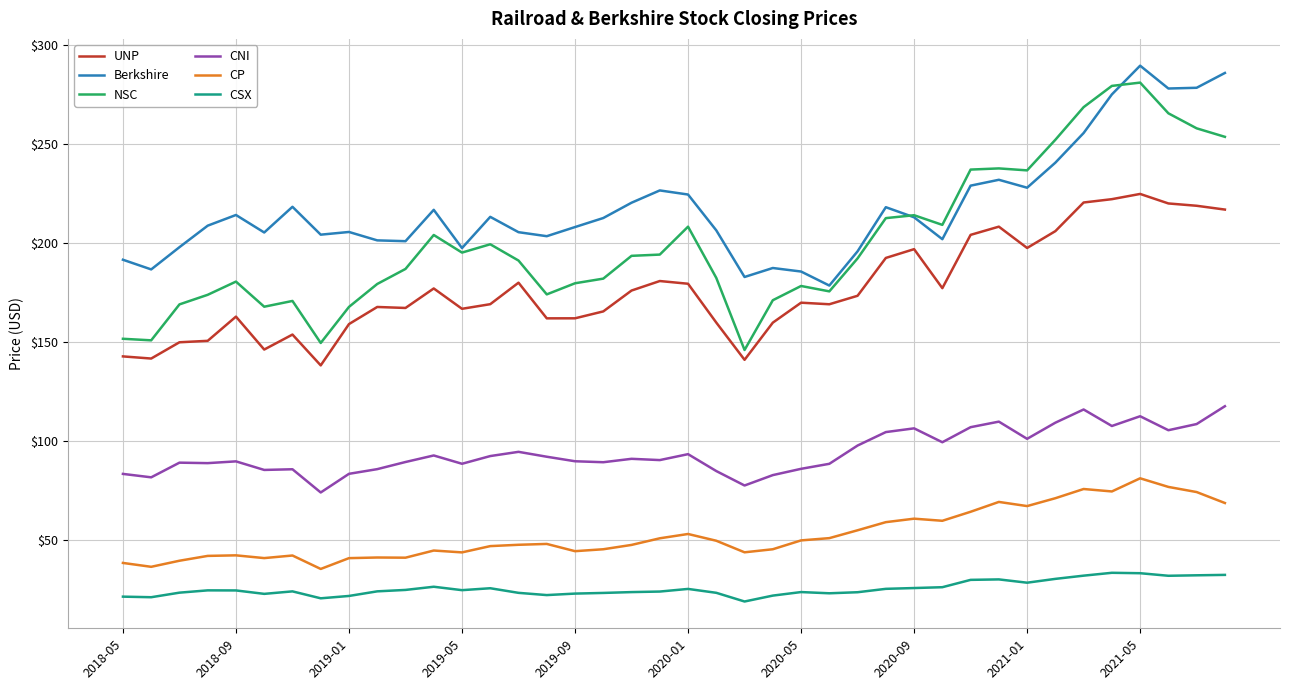

True or false: Berkshire and CNI cross at least once.

False